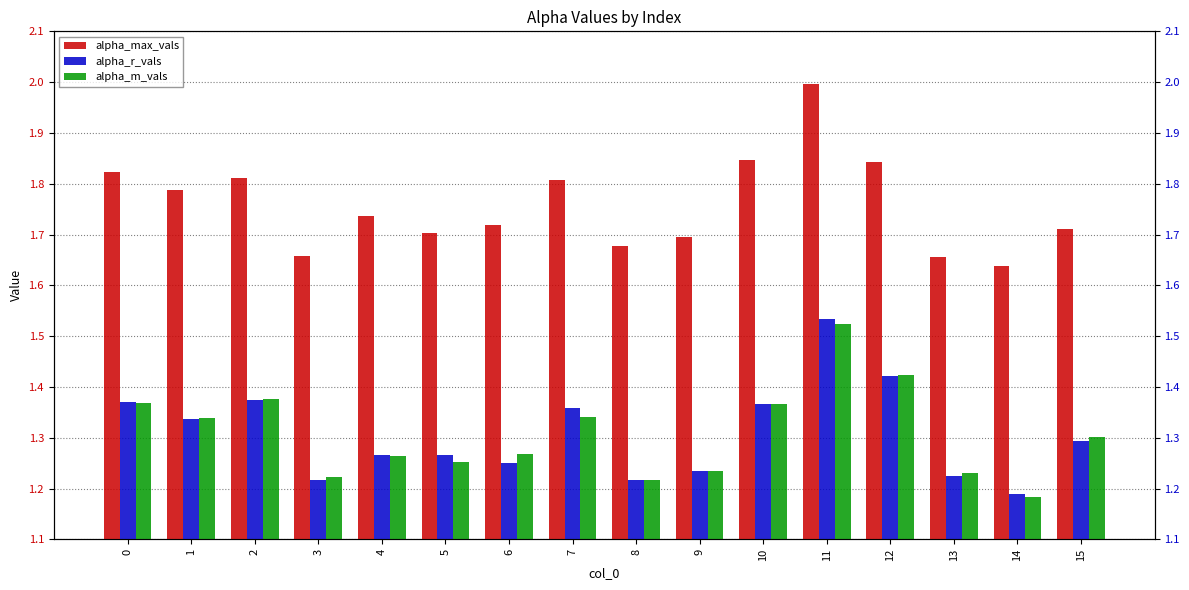

The value of alpha_r_vals at 2 is 0.4. True or false?

False